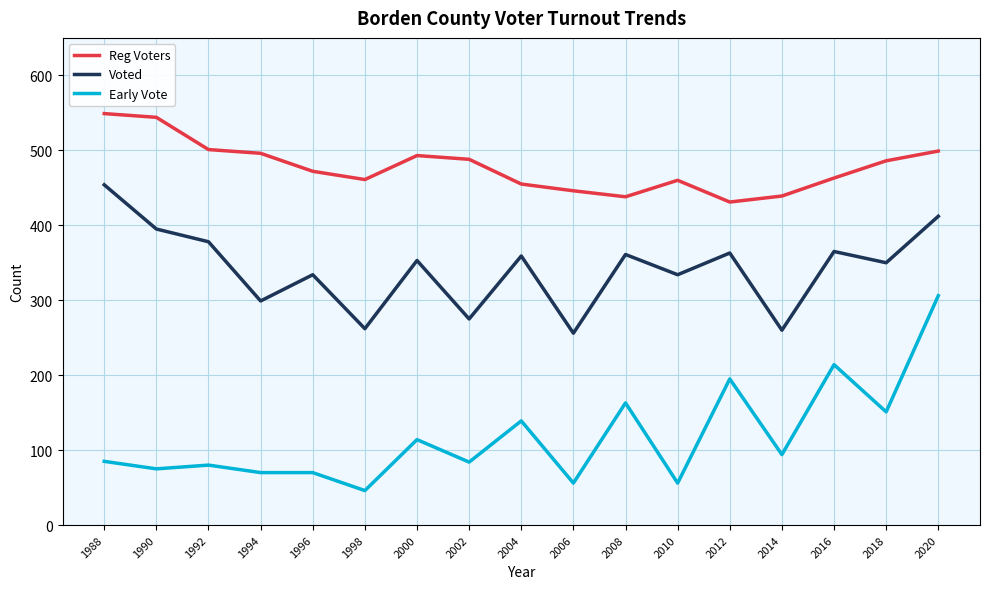

What is the difference between the Reg Voters values at 1998 and 2002?

27